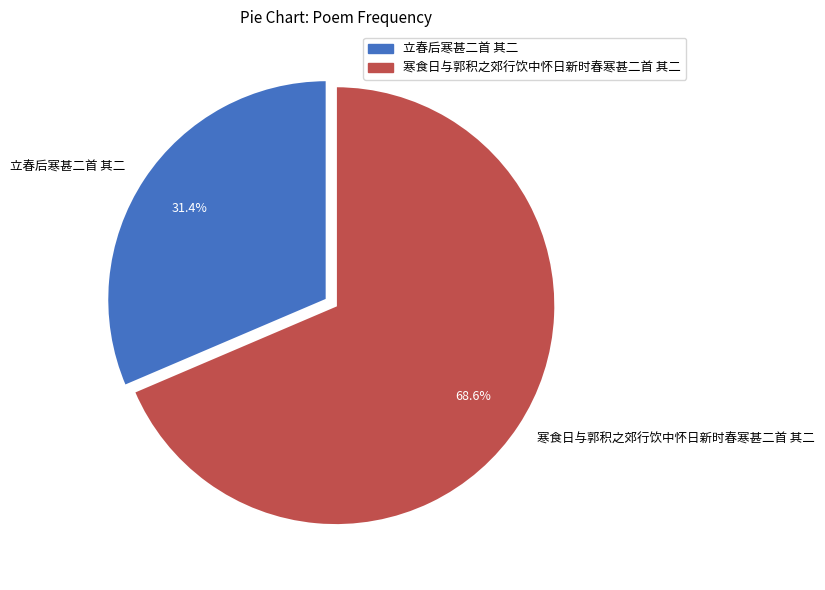

Does 寒食日与郭积之郊行饮中怀日新时春寒甚二首 其二 represent more than half of the total?

Yes